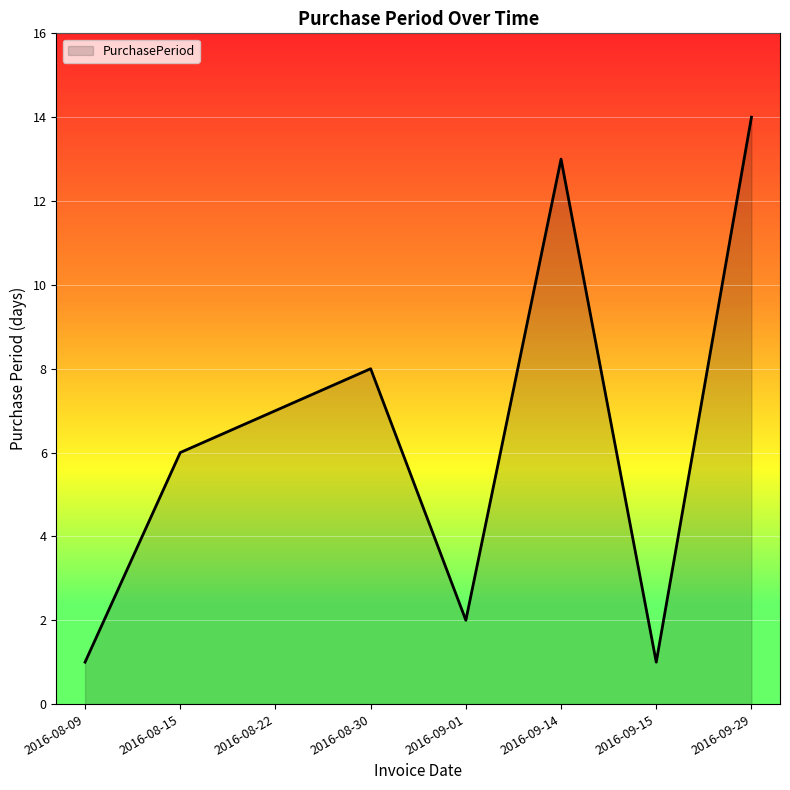

How many lines are shown in the chart?

1